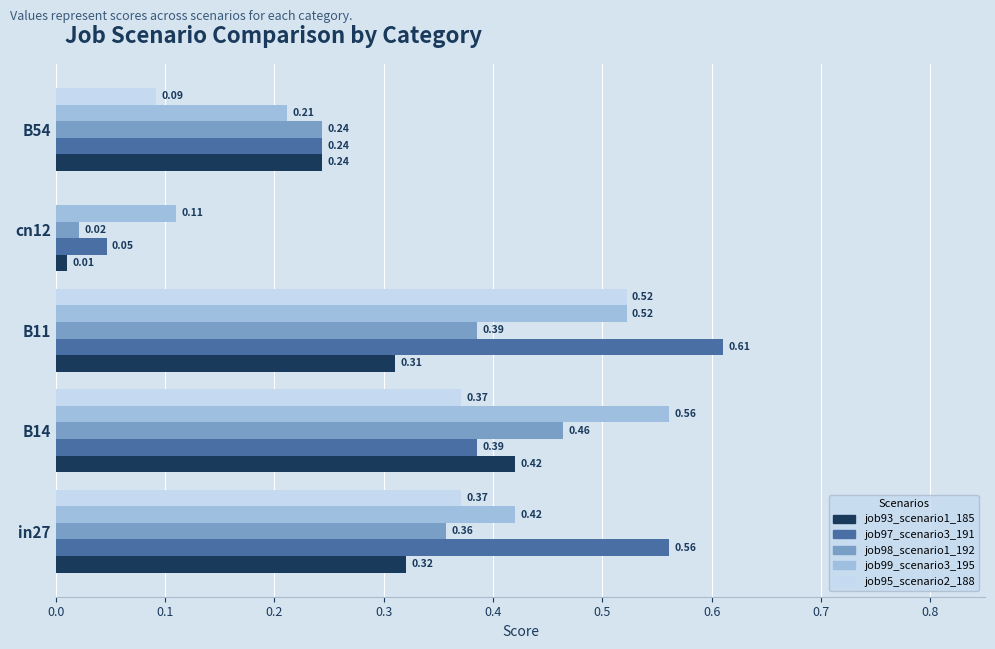

Which series has the largest total across all categories?

job97_scenario3_191